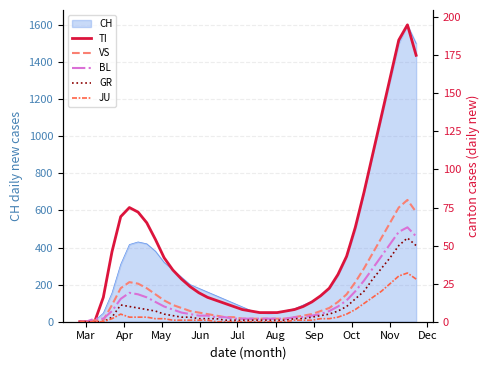

How many values in the GR series are below 3?

17